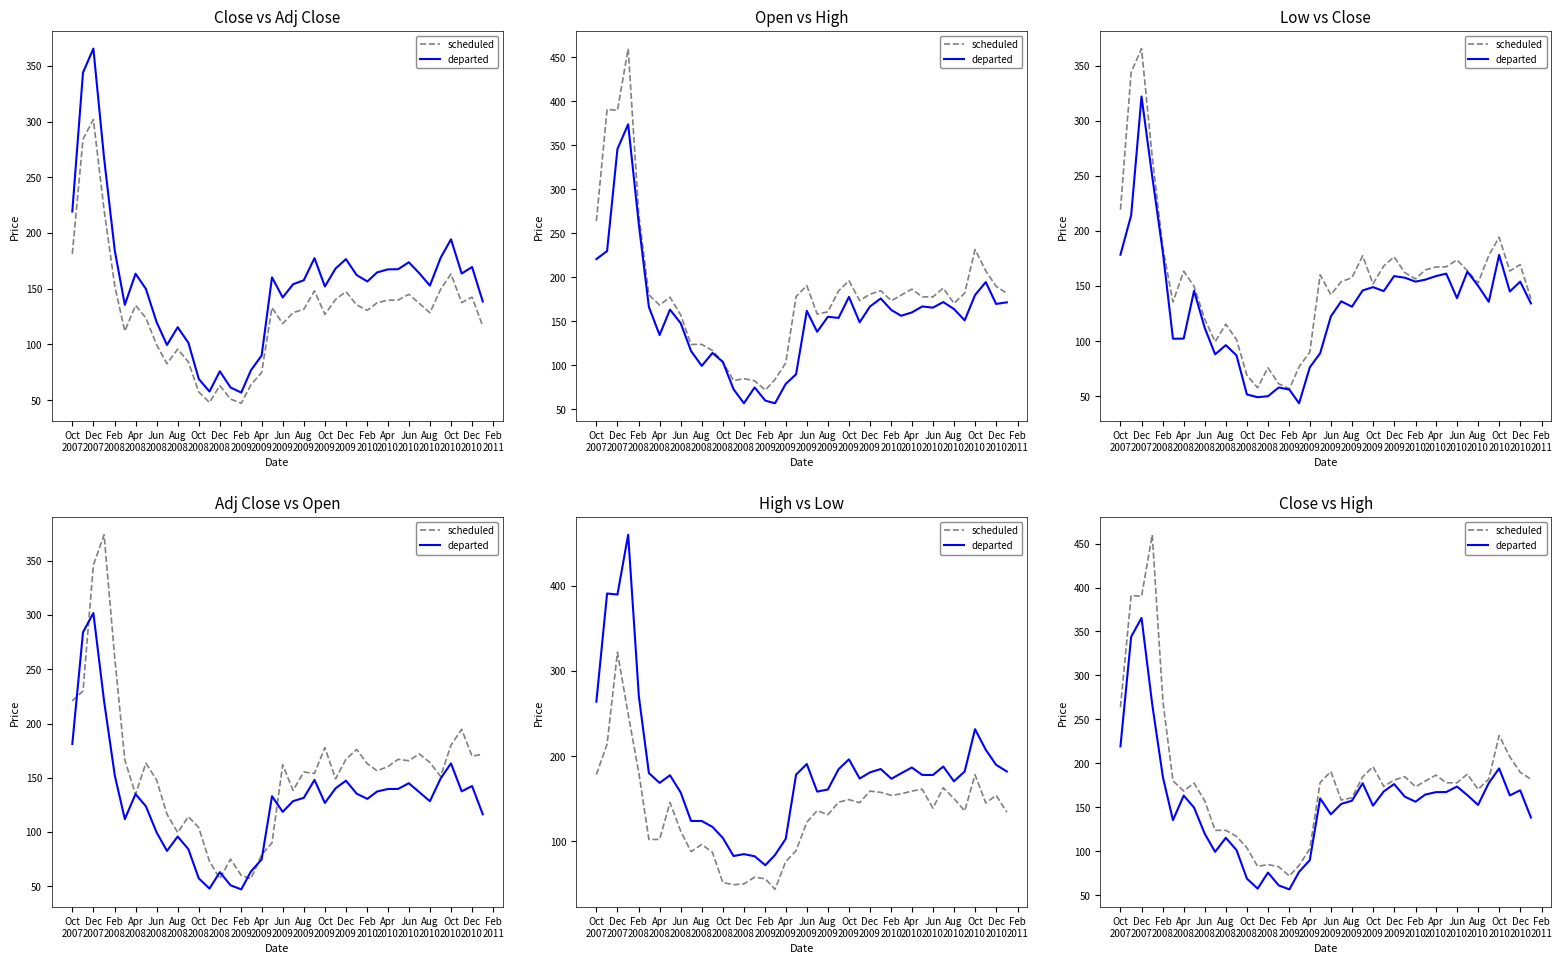

True or false: departed has a value of 298.9 at Feb 2008.

False